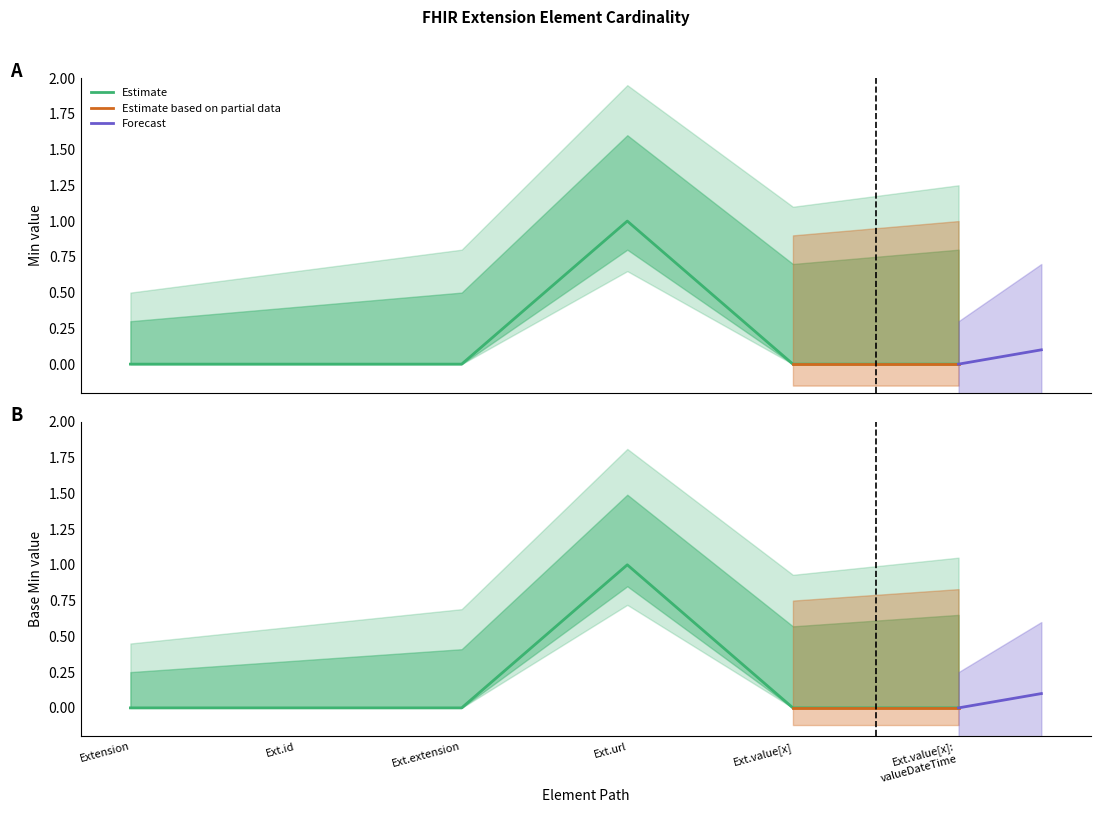

True or false: Base Min has more than 0 interior local peaks.

True